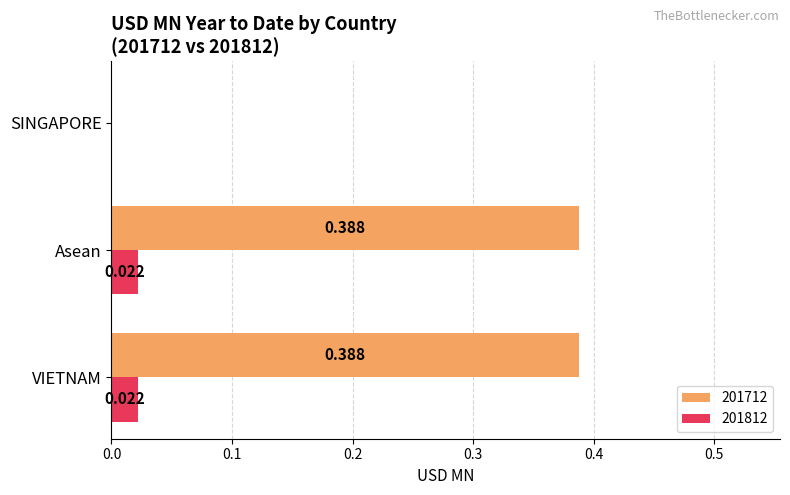

How many categories are shown in the chart?

3